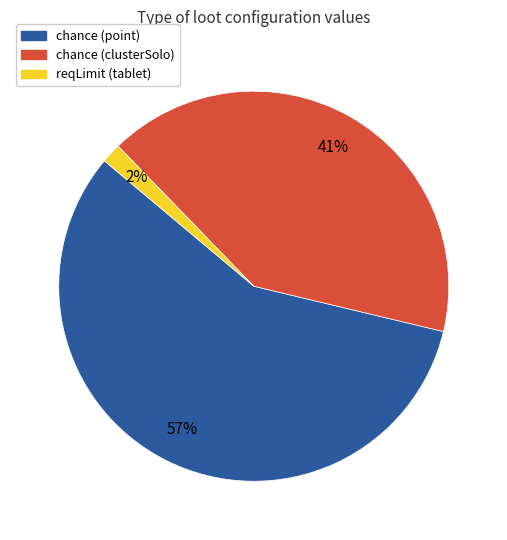

Does chance (point) account for over 50% of the chart?

Yes